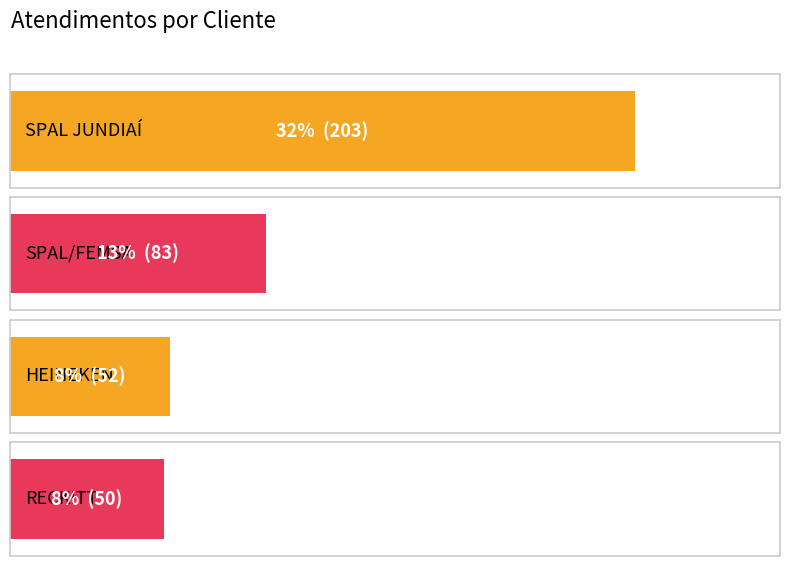

The value at HEINEKEN is 34. True or false?

False